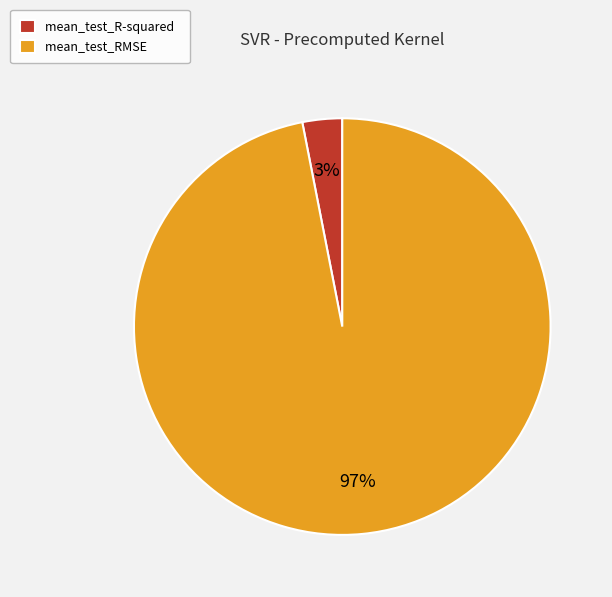

Count the number of slices in the pie.

2